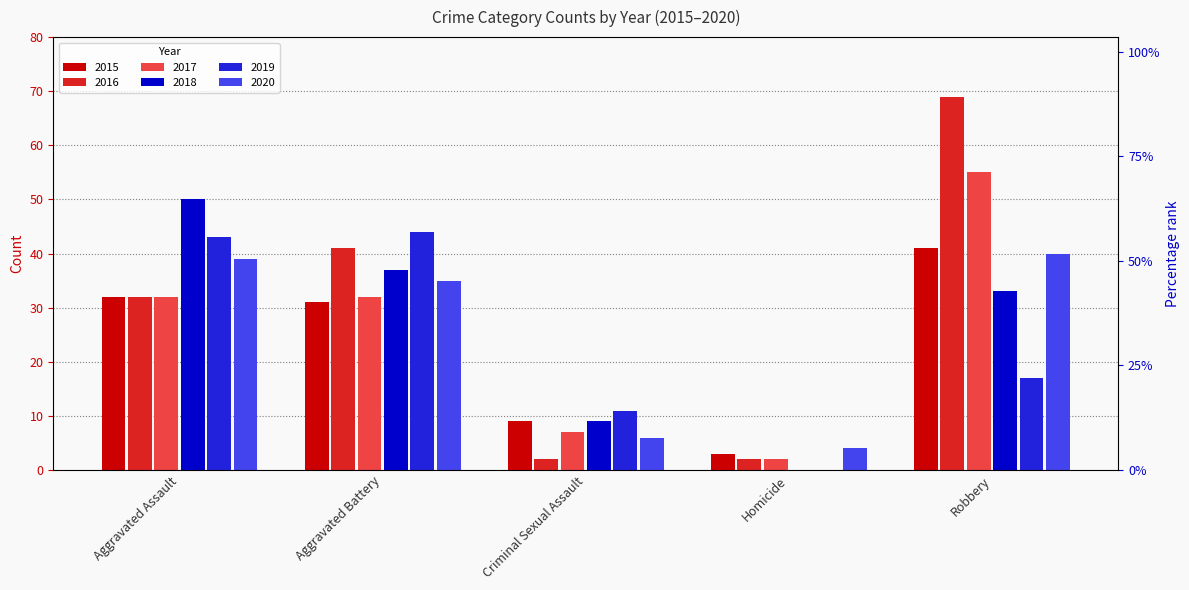

Between Criminal Sexual Assault and Homicide, which series saw the biggest shift?

2019